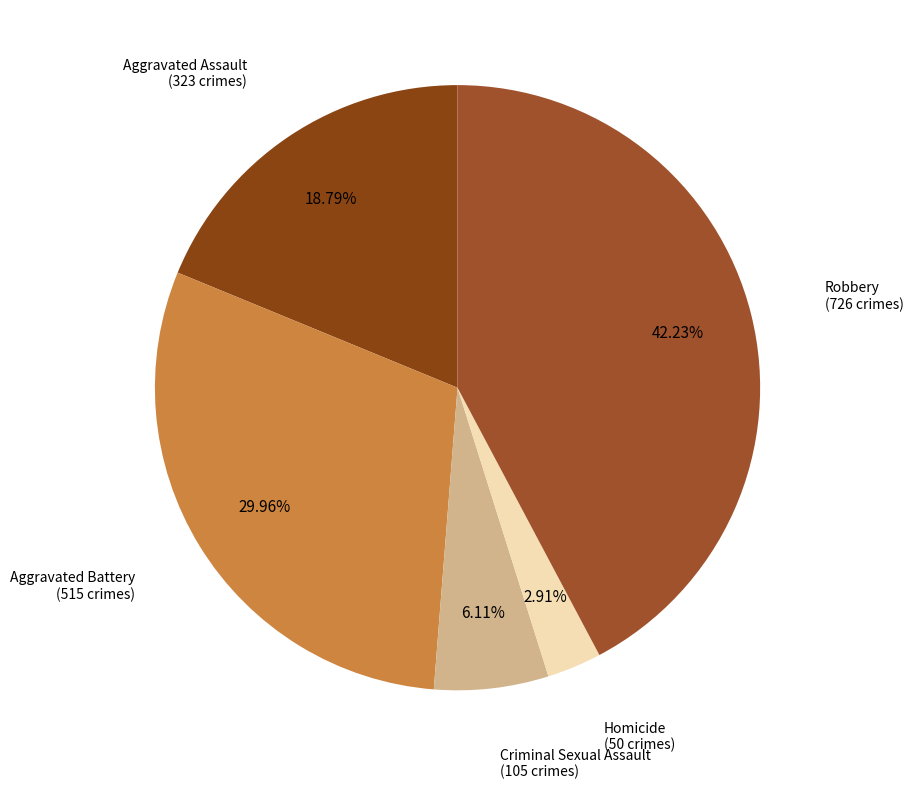

Count the number of slices in the pie.

5